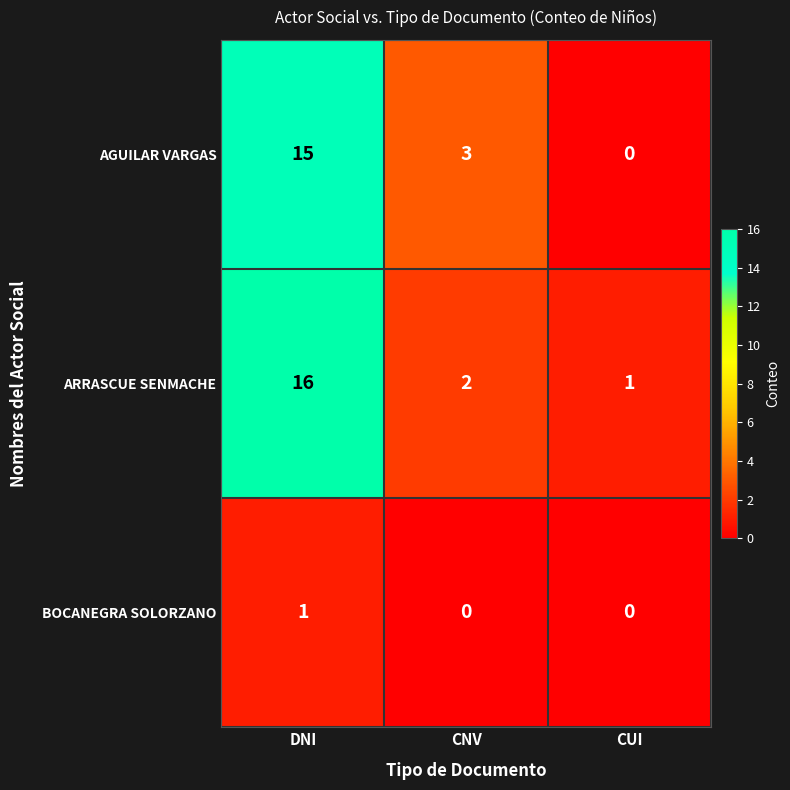

Reading left to right, list all the values displayed in this chart.

AGUILAR VARGAS: 15	3	0
ARRASCUE SENMACHE: 16	2	1
BOCANEGRA SOLORZANO: 1	0	0